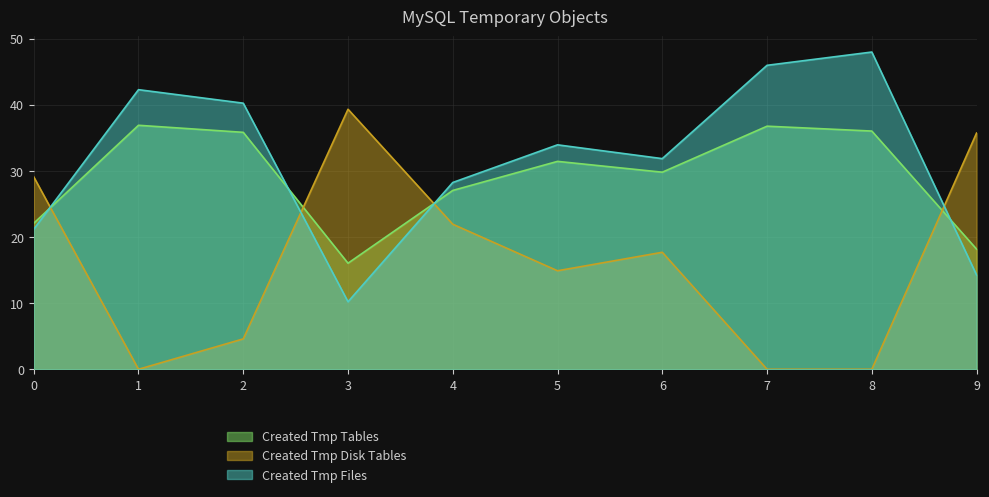

At which category is the sum across all series the highest?

8